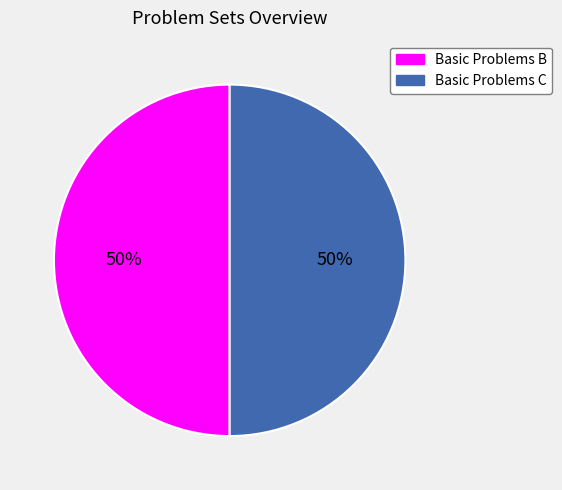

Count the number of slices in the pie.

2